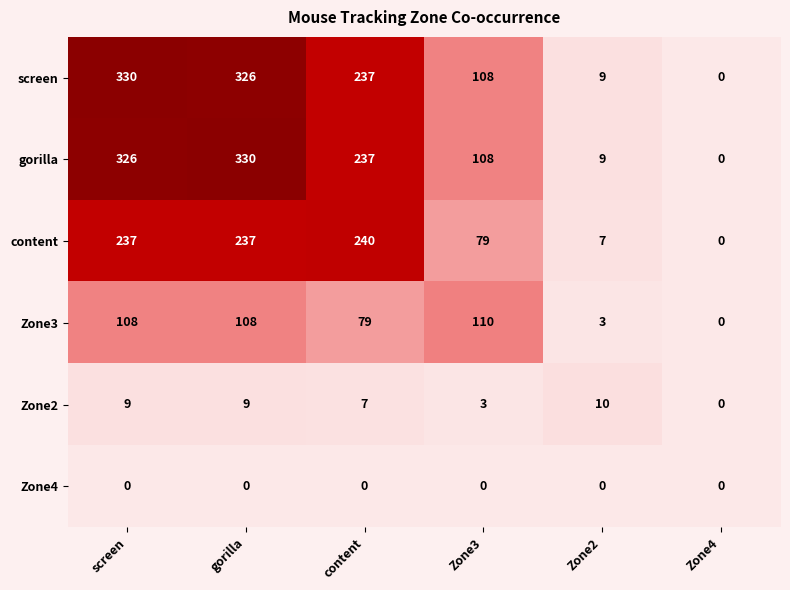

How many positive values does the Zone2 series have?

5